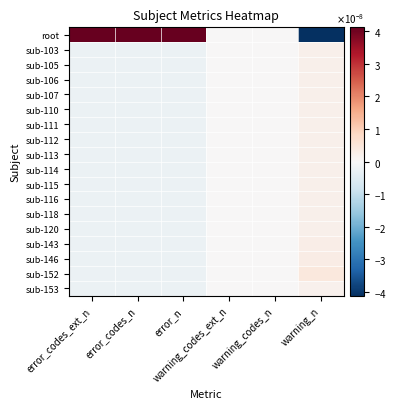

Which series has the largest total across all categories?

root